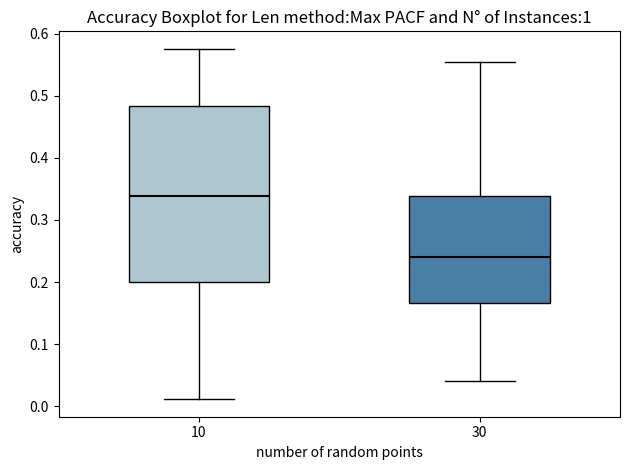

Reading left to right, read every box against the y-axis: the position of its median line, the range the box covers, and the ends of its whiskers. The values are not printed on the chart, so give them approximately, as read against the axis.

10: median 0.34, box 0.20 to 0.48, whiskers 0.01 to 0.58
30: median 0.24, box 0.17 to 0.34, whiskers 0.04 to 0.55